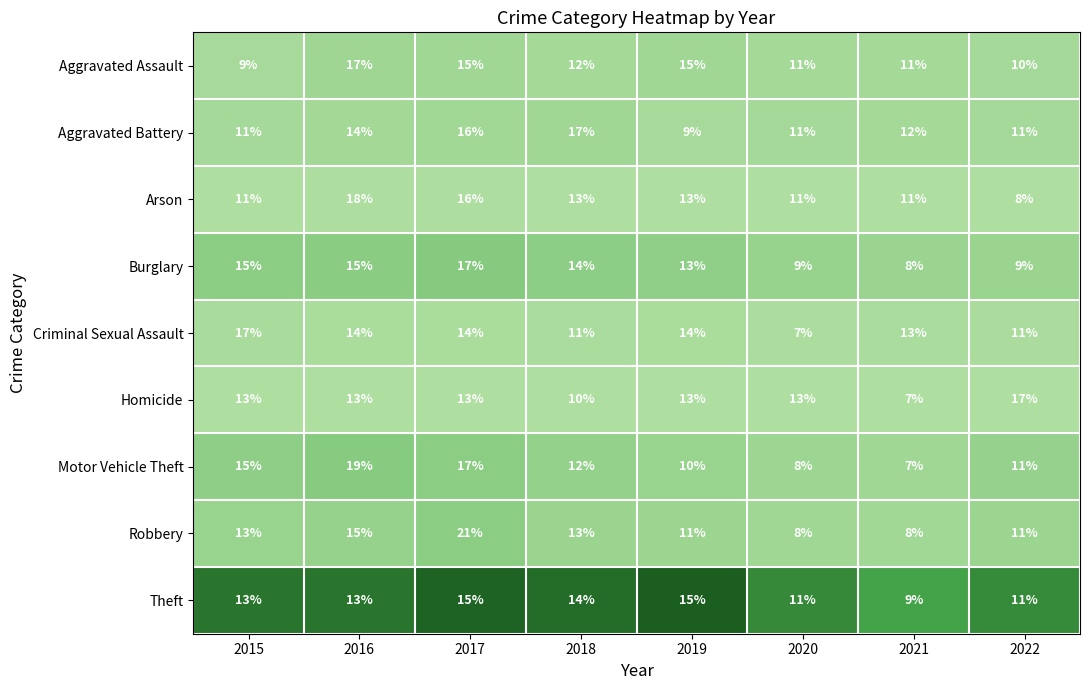

Which label corresponds to the largest value in the chart?

2017